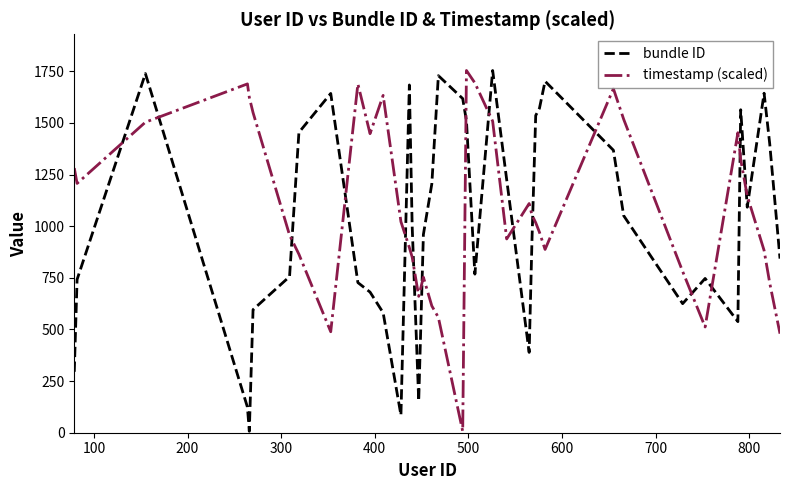

What are all the series names shown in the legend?

bundle ID, timestamp (scaled)